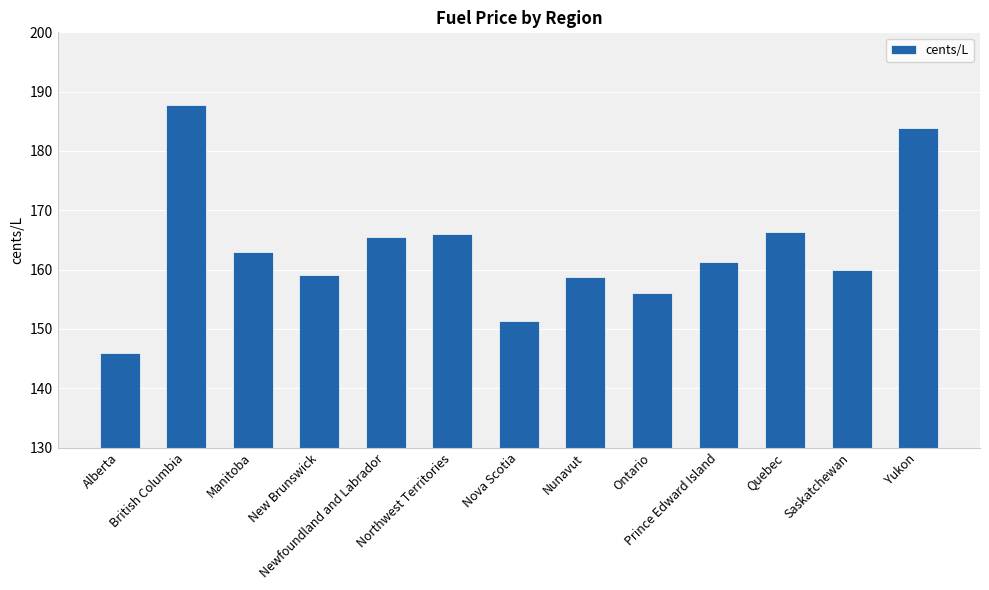

Which has a higher value, Nova Scotia or British Columbia?

British Columbia